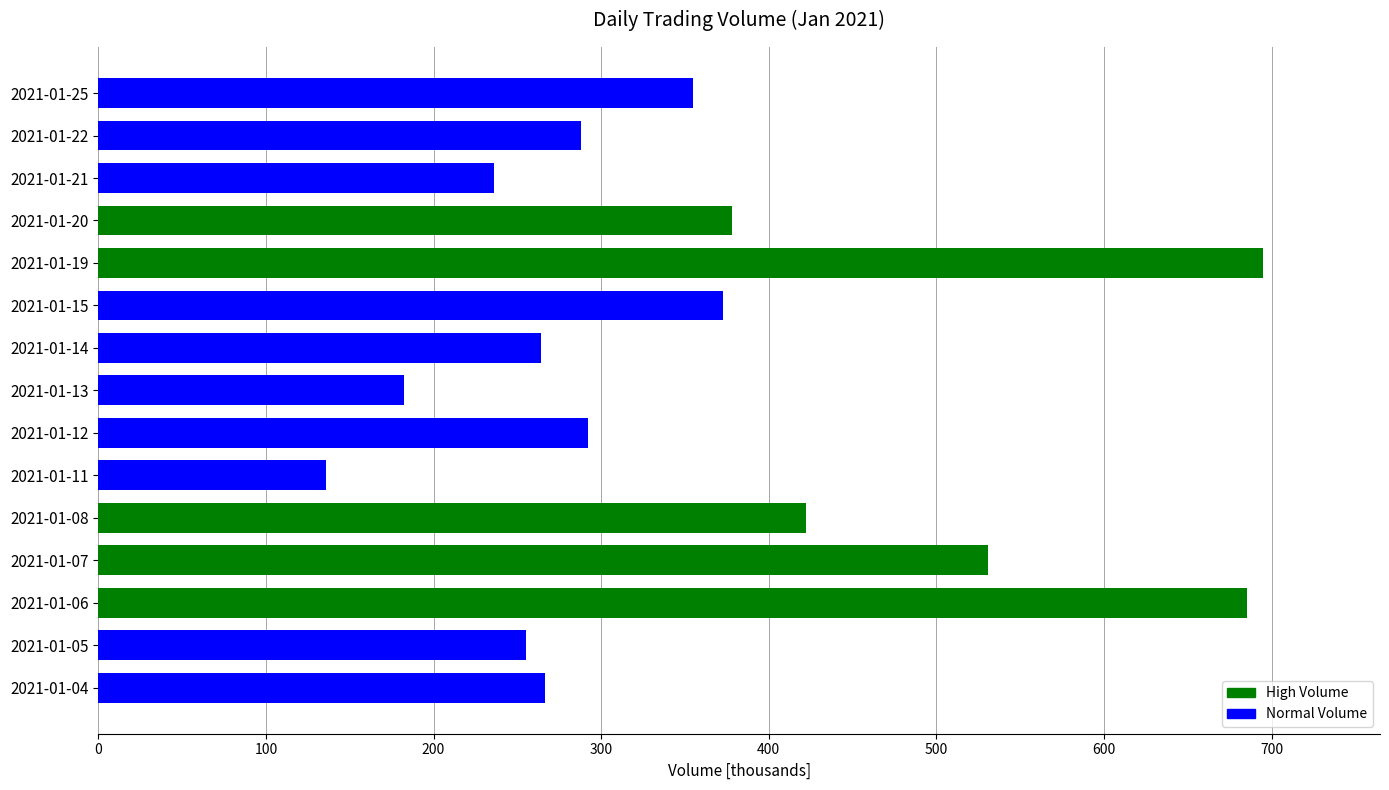

True or false: the data shows 355.0 at 2021-01-25.

True